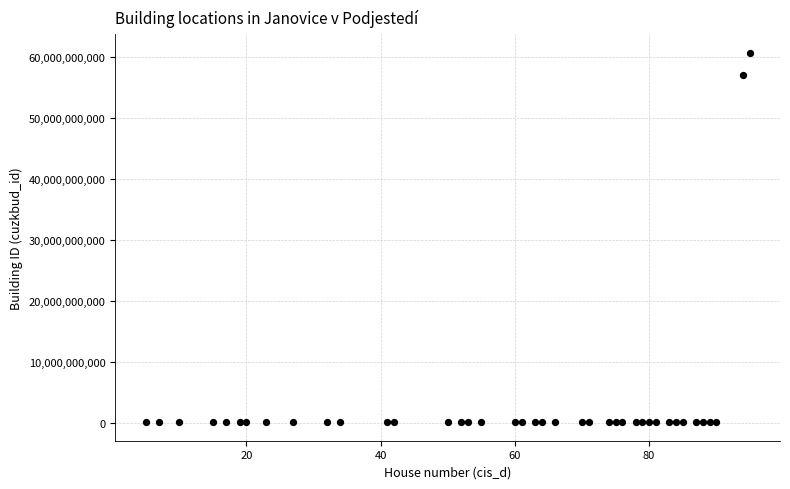

What is the range of Y values (max minus min)?

60487718509